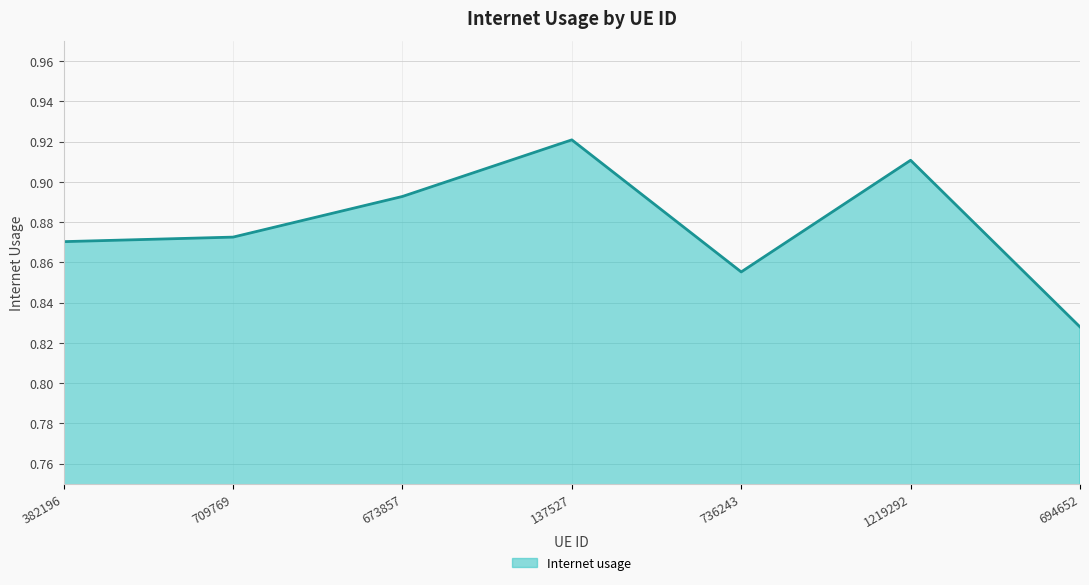

How many lines are shown in the chart?

1